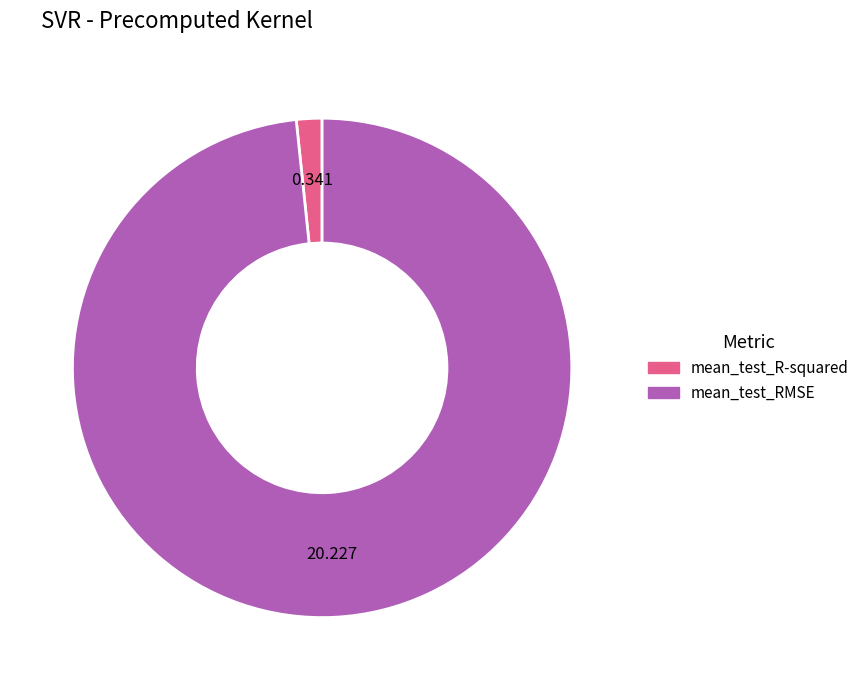

True or false: mean_test_RMSE accounts for 90% of the total.

False